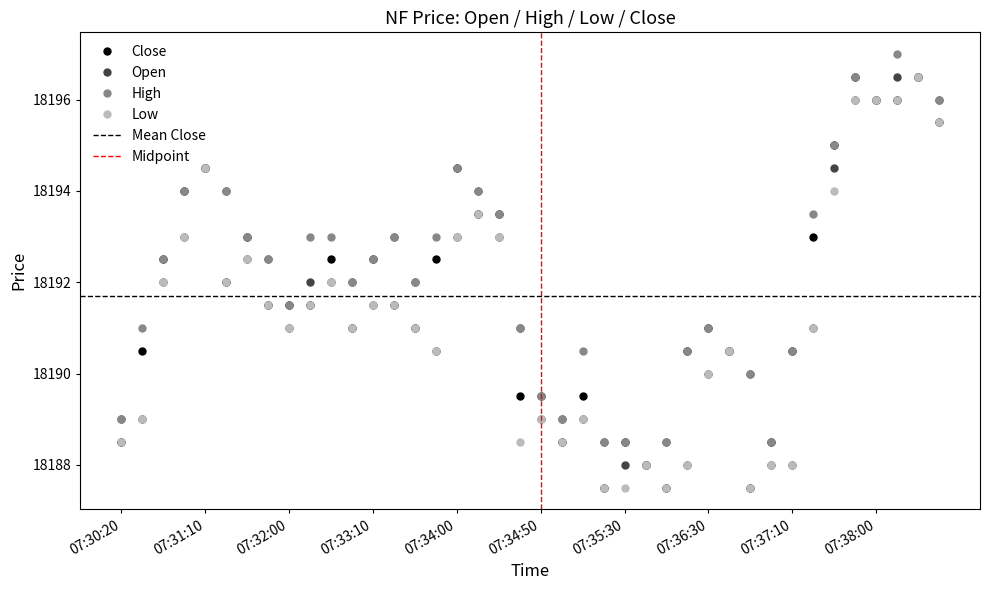

At which label does Low reach its peak?

07:38:20